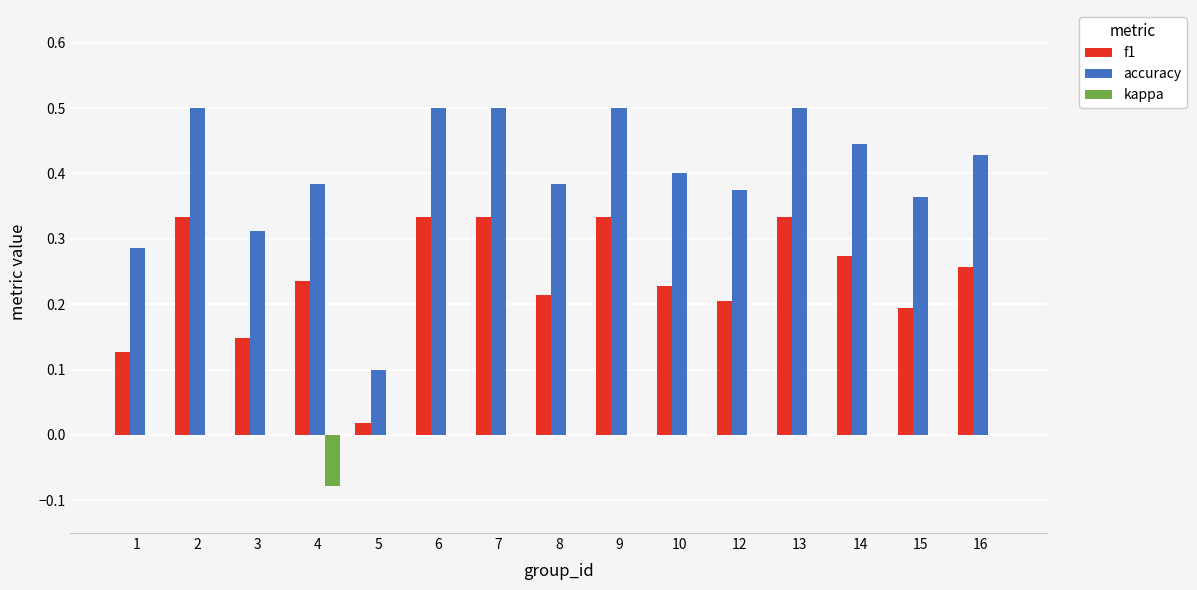

What is the maximum value for accuracy?

0.5